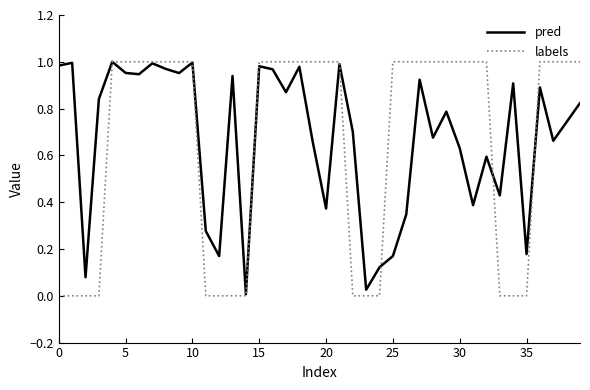

How many lines are shown in the chart?

2